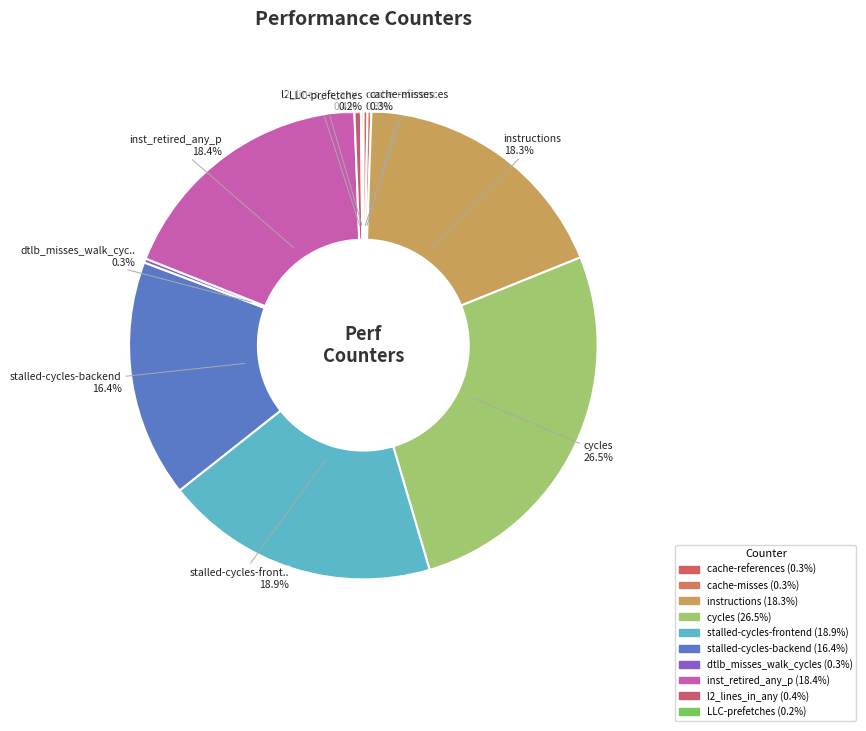

Does instructions account for over 50% of the chart?

No